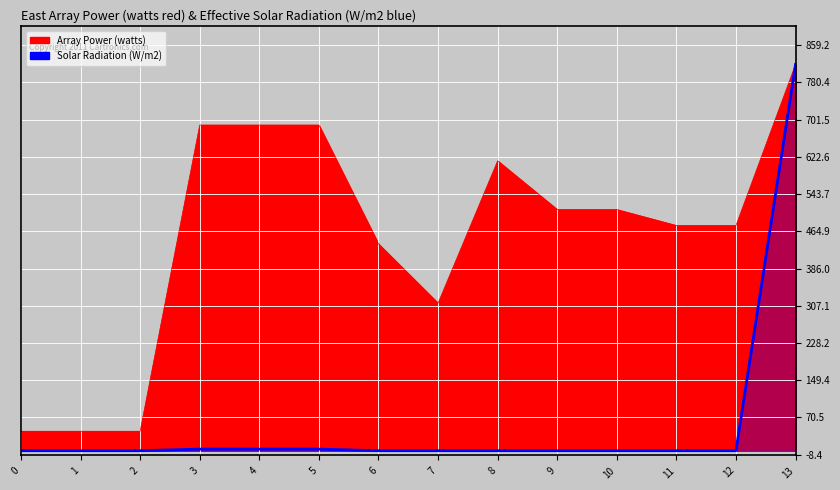

Reading left to right, extract all data points from this chart.

Array Power (watts): 41.3	41.3	41.3	689.9	689.9	689.9	438.1	312.6	614.1	510.9	510.9	477.2	477.2	818.3
Solar Radiation (W/m2): 0.0	0.0	0.0	3.4	3.4	3.4	0.0	0.0	0.0	0.0	0.0	0.0	0.0	818.3